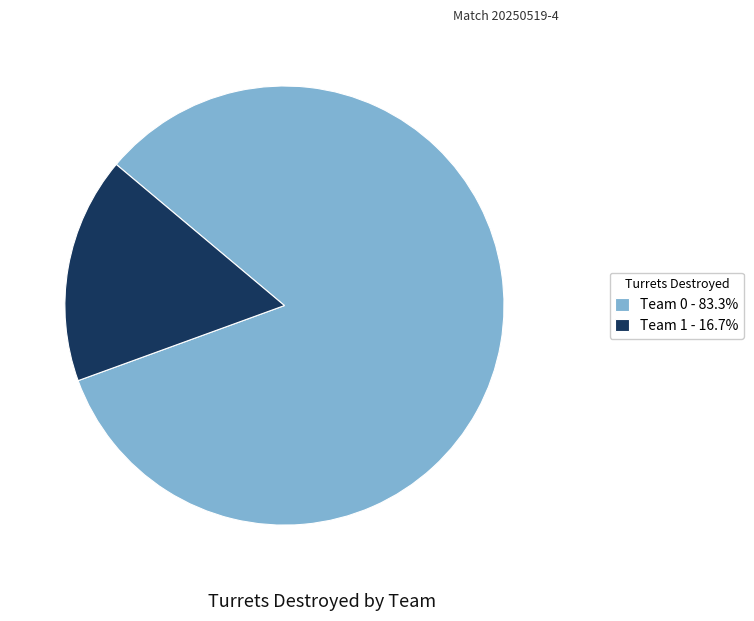

Combined, do Team 0 - 83.3% and Team 1 - 16.7% account for over 50%?

Yes